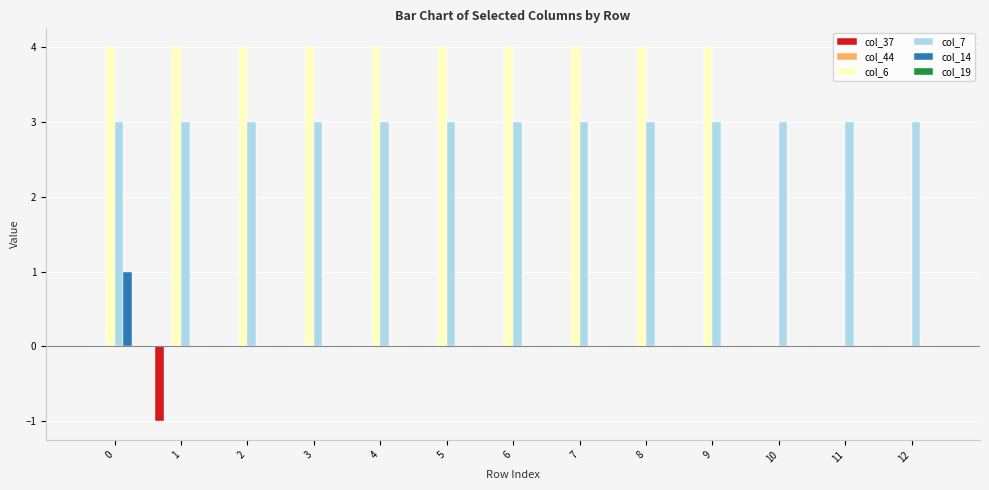

What is the maximum value shown in the chart?

4